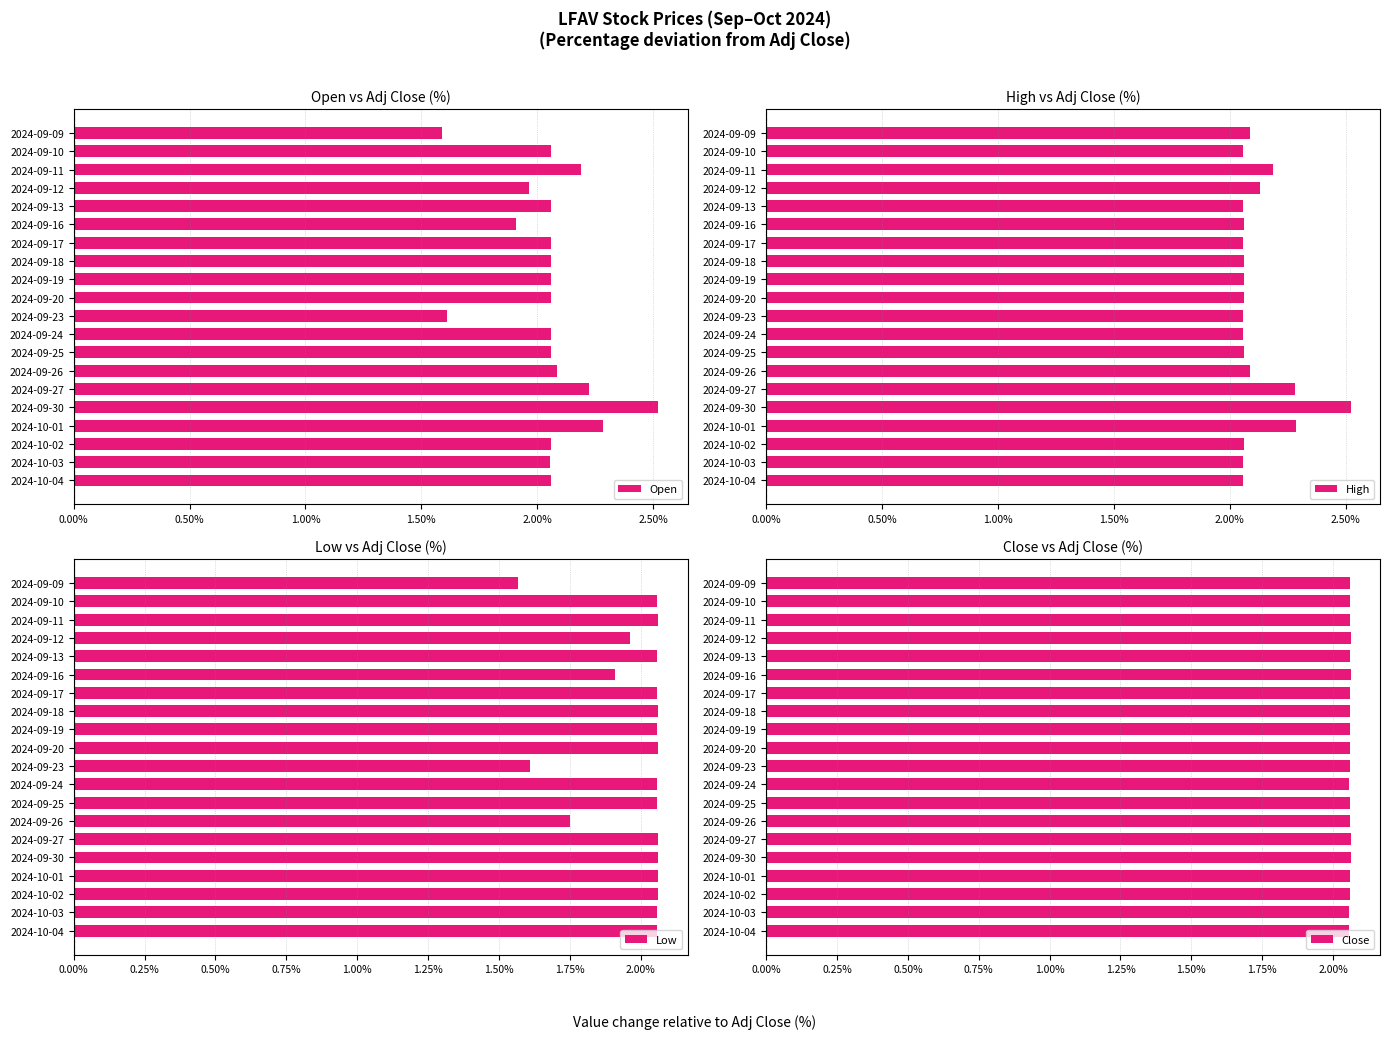

Which series has the largest total across all categories?

High